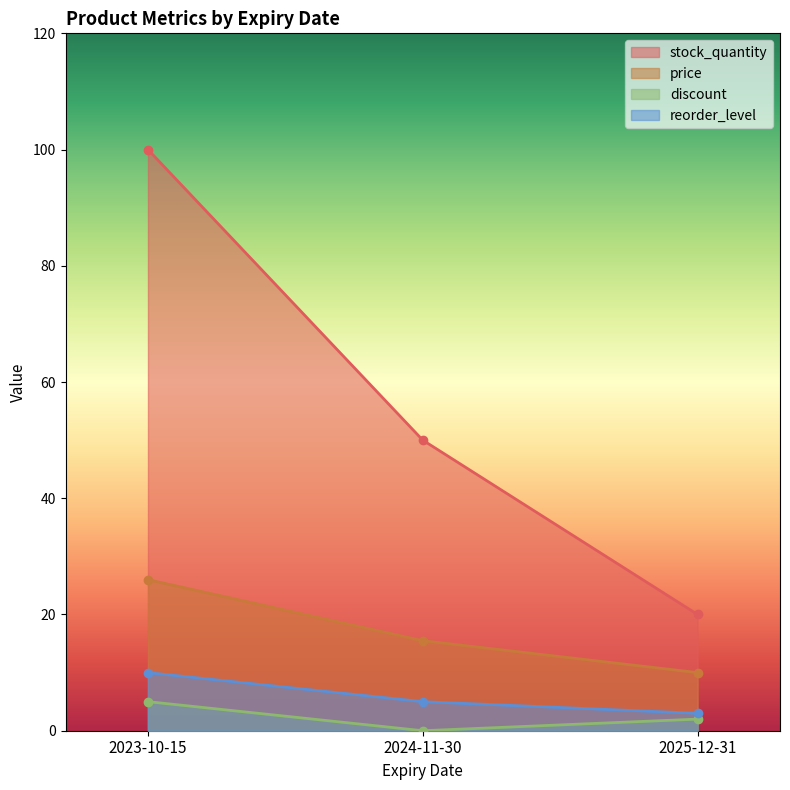

True or false: discount has a value of 7.3 at 2023-10-15.

False